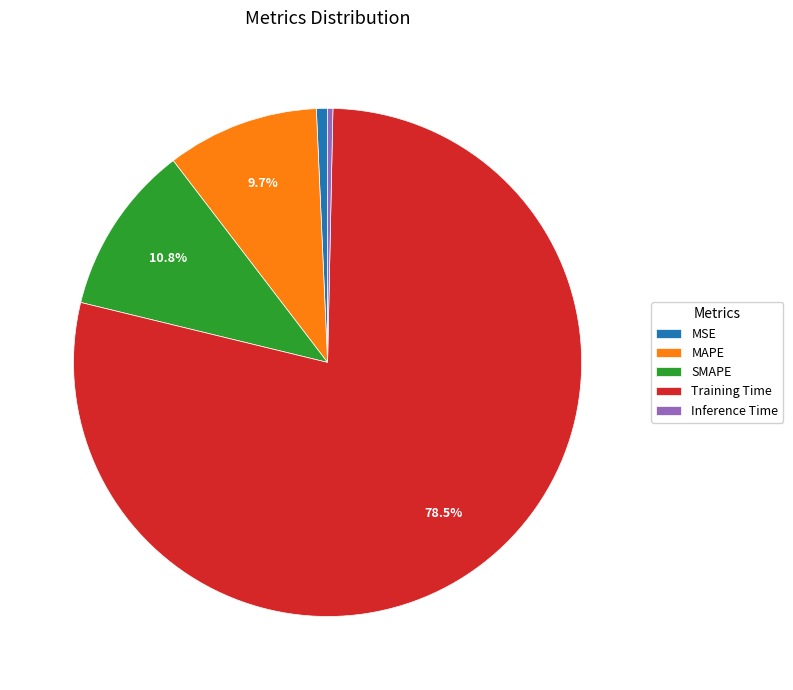

The Inference Time slice represents 0% of the pie. True or false?

True